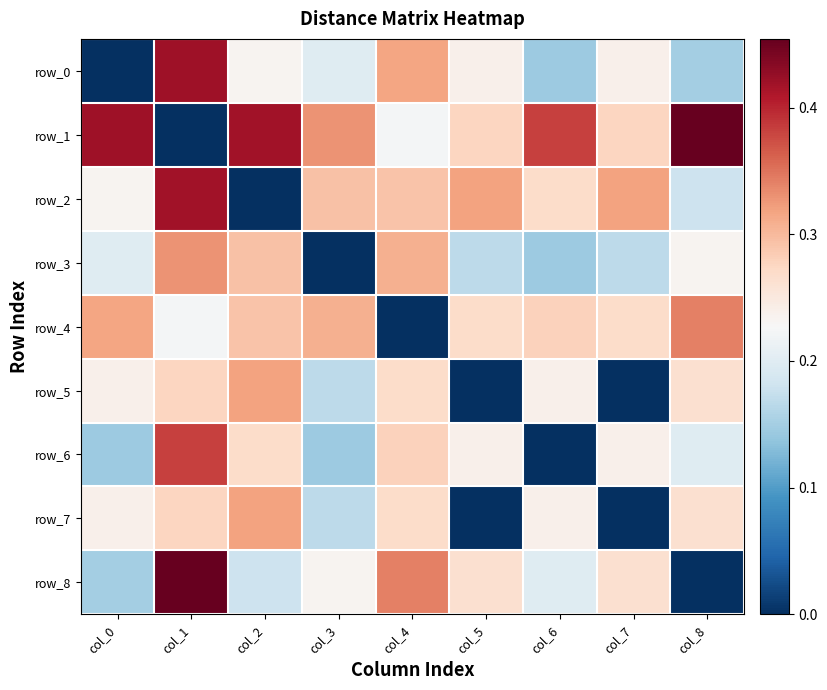

Reading left to right, extract all data points from this chart.

row_0: col_0=0.0	col_1=0.4	col_2=0.2	col_3=0.2	col_4=0.3	col_5=0.2	col_6=0.1	col_7=0.2	col_8=0.2
row_1: col_0=0.4	col_1=0.0	col_2=0.4	col_3=0.3	col_4=0.2	col_5=0.3	col_6=0.4	col_7=0.3	col_8=0.5
row_2: col_0=0.2	col_1=0.4	col_2=0.0	col_3=0.3	col_4=0.3	col_5=0.3	col_6=0.3	col_7=0.3	col_8=0.2
row_3: col_0=0.2	col_1=0.3	col_2=0.3	col_3=0.0	col_4=0.3	col_5=0.2	col_6=0.1	col_7=0.2	col_8=0.2
row_4: col_0=0.3	col_1=0.2	col_2=0.3	col_3=0.3	col_4=0.0	col_5=0.3	col_6=0.3	col_7=0.3	col_8=0.3
row_5: col_0=0.2	col_1=0.3	col_2=0.3	col_3=0.2	col_4=0.3	col_5=0.0	col_6=0.2	col_7=0.0	col_8=0.3
row_6: col_0=0.1	col_1=0.4	col_2=0.3	col_3=0.1	col_4=0.3	col_5=0.2	col_6=0.0	col_7=0.2	col_8=0.2
row_7: col_0=0.2	col_1=0.3	col_2=0.3	col_3=0.2	col_4=0.3	col_5=0.0	col_6=0.2	col_7=0.0	col_8=0.3
row_8: col_0=0.2	col_1=0.5	col_2=0.2	col_3=0.2	col_4=0.3	col_5=0.3	col_6=0.2	col_7=0.3	col_8=0.0